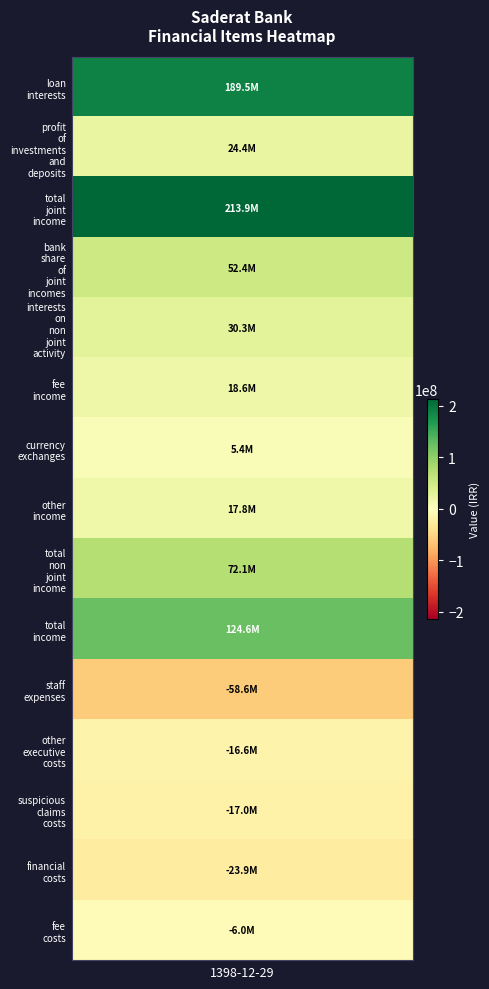

Which series has the largest range (max minus min)?

total_joint_income